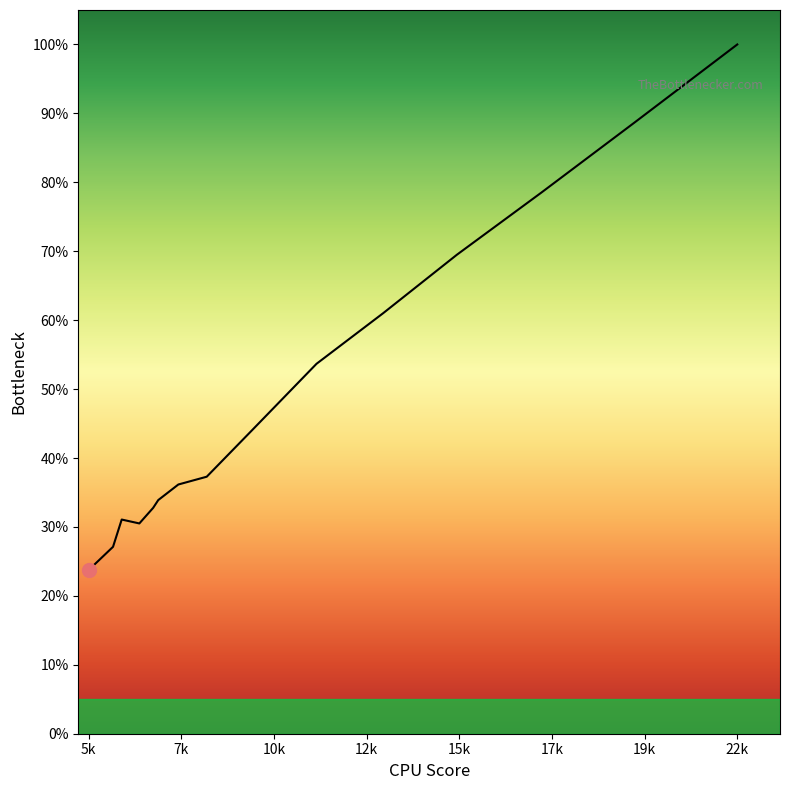

What is the greatest value displayed?

100.0